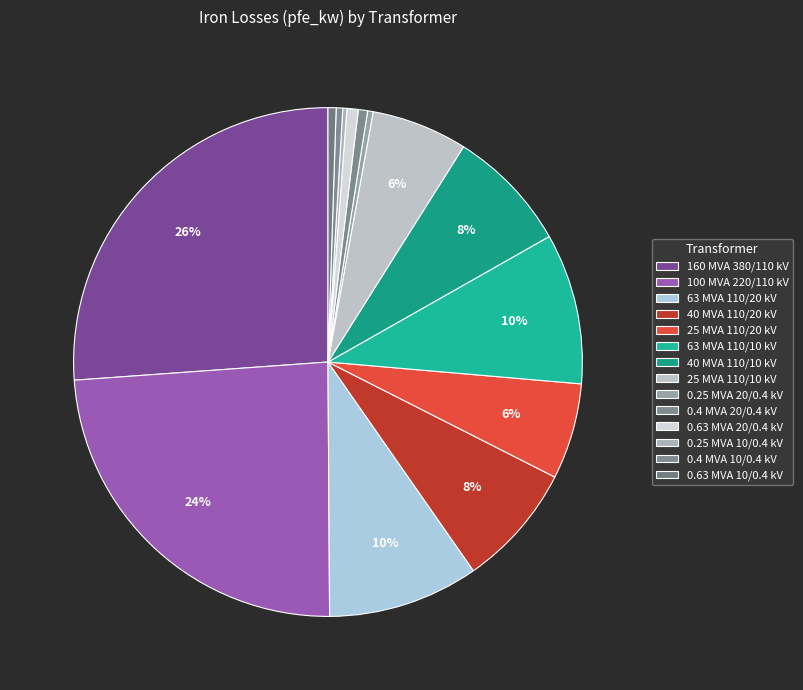

Which category has the smallest portion of the pie?

0.25 MVA 10/0.4 kV